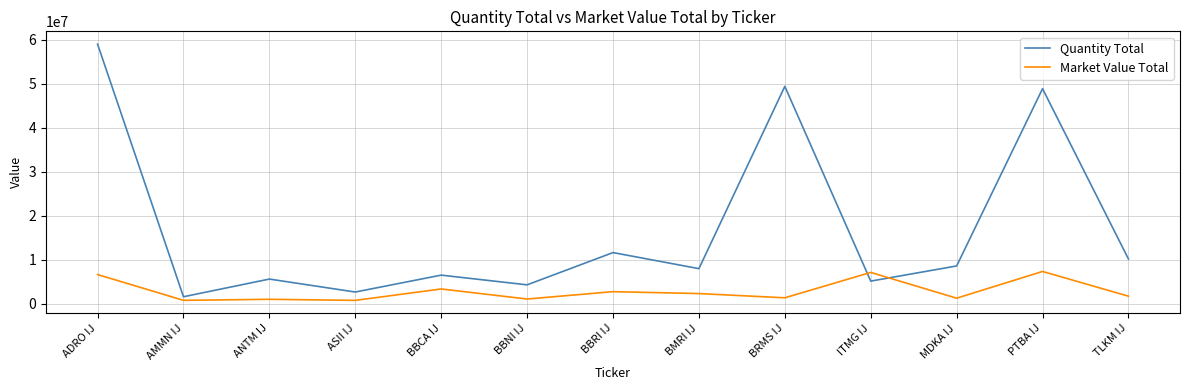

Which series changed the most between AMMN IJ and BBRI IJ?

Quantity Total